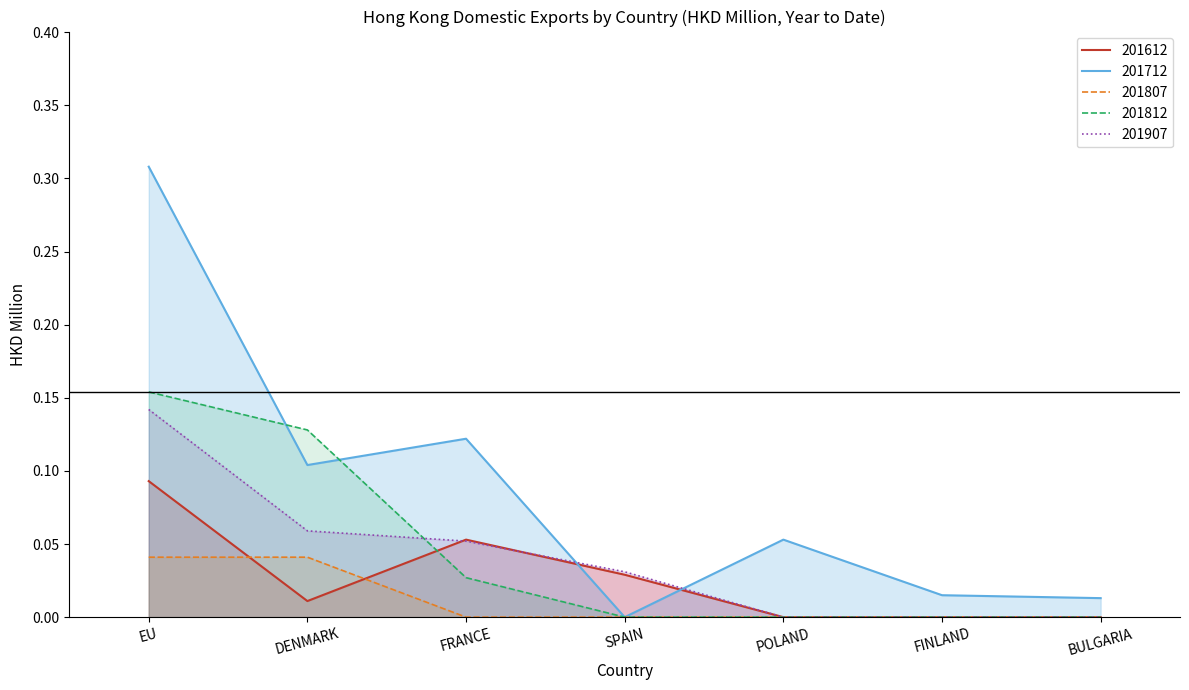

Count the number of data series in this chart.

5